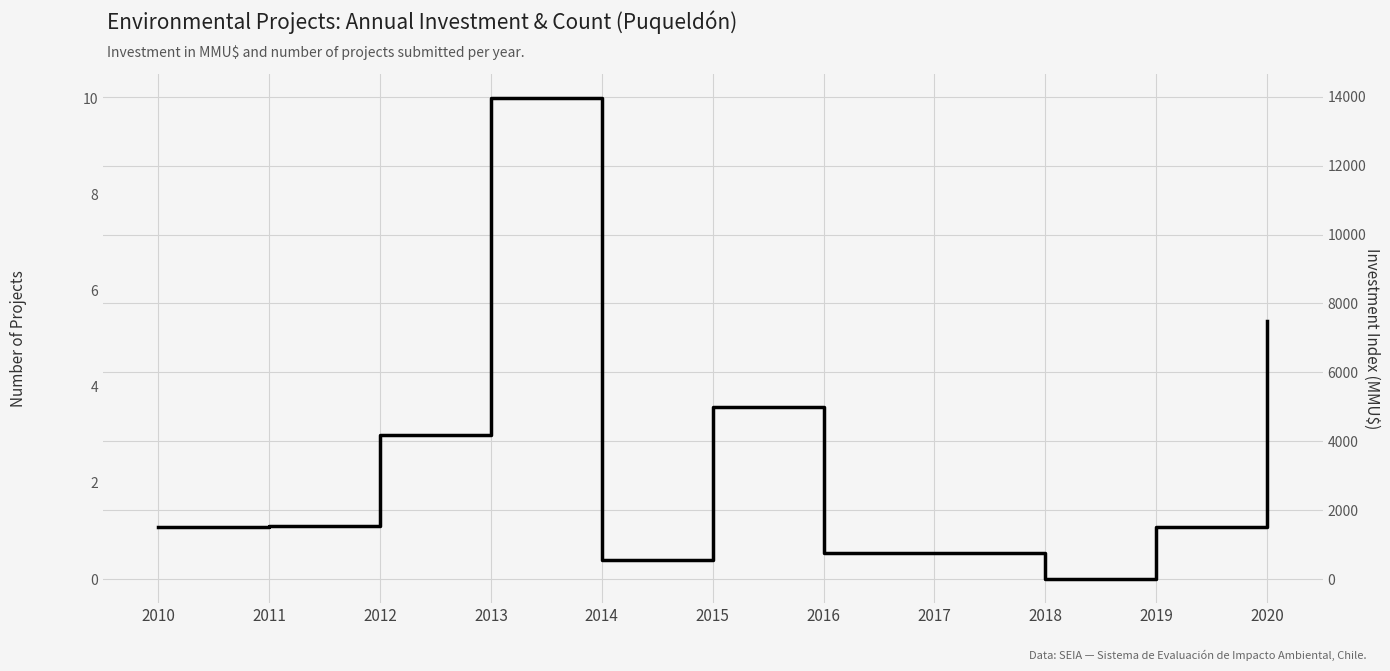

Reading left to right, extract all data points from this chart.

Total Investment (MMU$): 1500	1537	4188	13963	560	5000	758	757	0	1520	7500
Number of Projects: 4	6	6	10	2	2	1	1	0	5	3